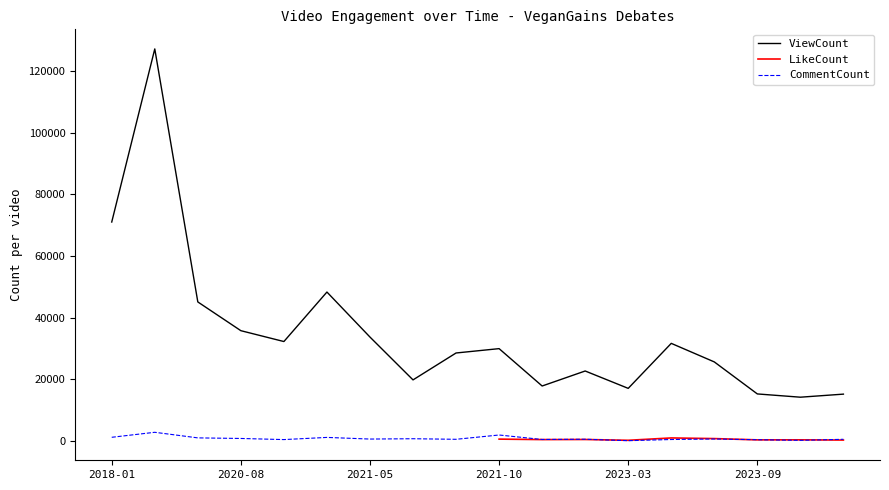

The value of ViewCount at 2021-05 is 21162. True or false?

False